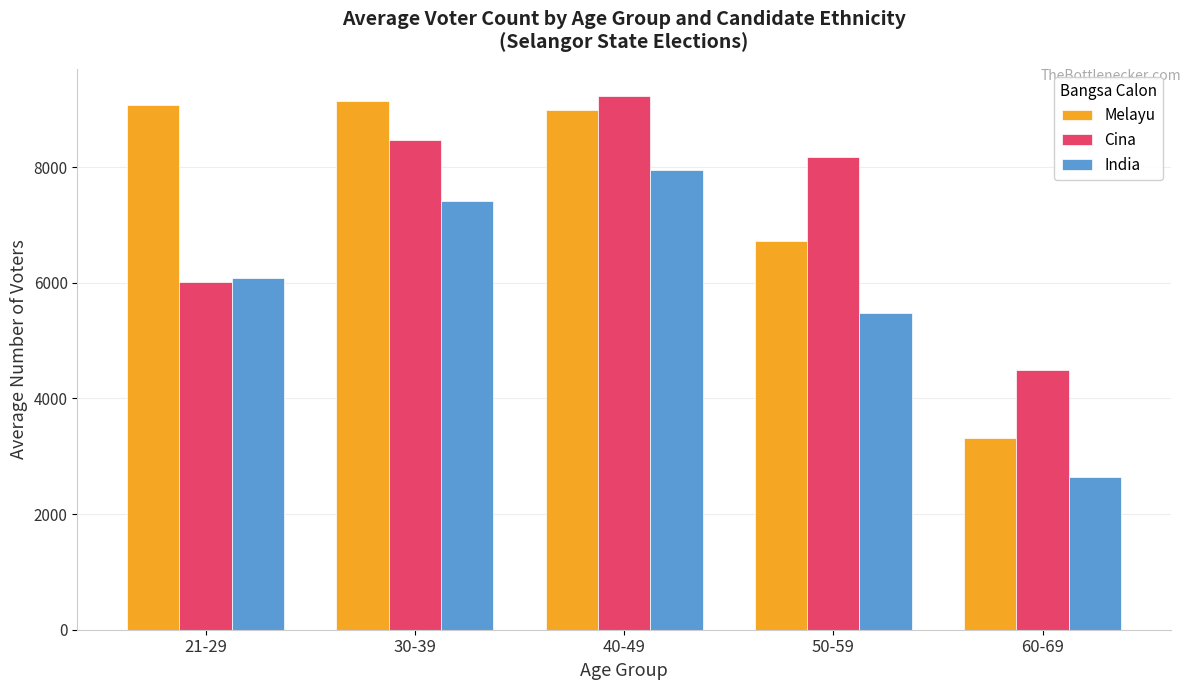

Which series has the largest range (max minus min)?

Melayu